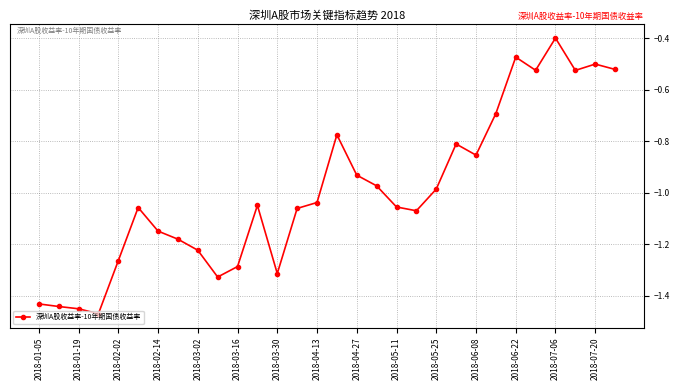

True or false: there are more than 1 points higher than both neighbors.

True